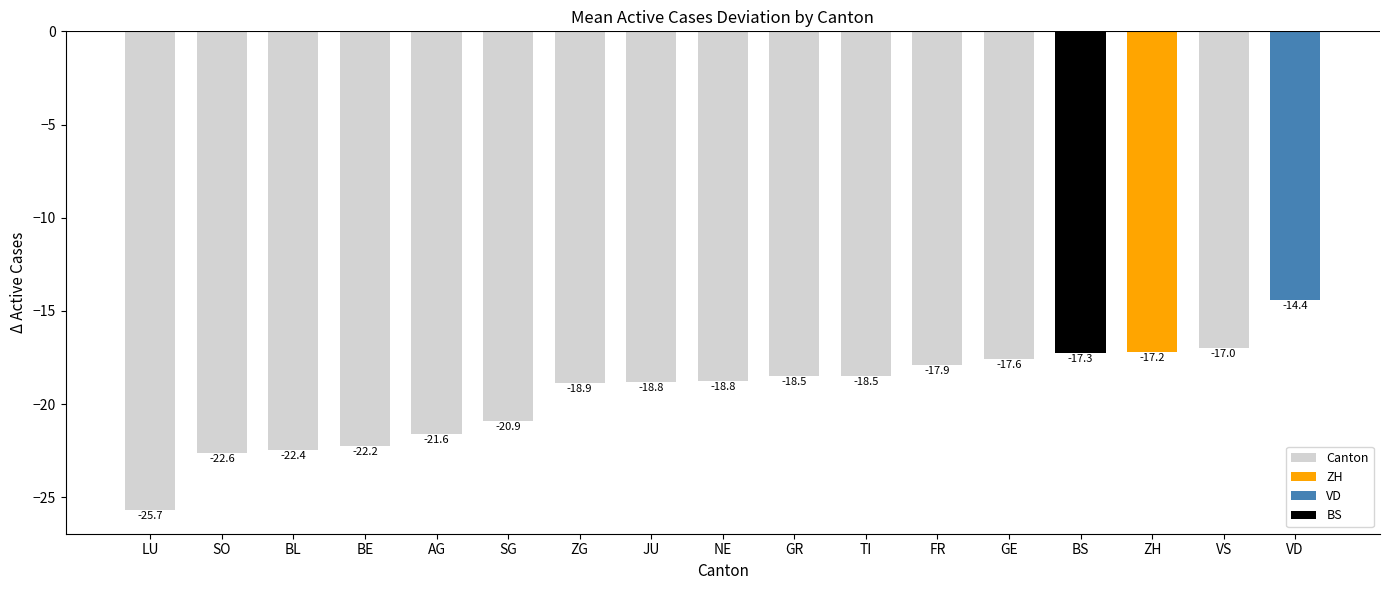

Reading left to right, transcribe all the data shown in this chart.

LU=-25.7	SO=-22.6	BL=-22.4	BE=-22.2	AG=-21.6	SG=-20.9	ZG=-18.9	JU=-18.8	NE=-18.8	GR=-18.5	TI=-18.5	FR=-17.9	GE=-17.6	BS=-17.3	ZH=-17.2	VS=-17.0	VD=-14.4